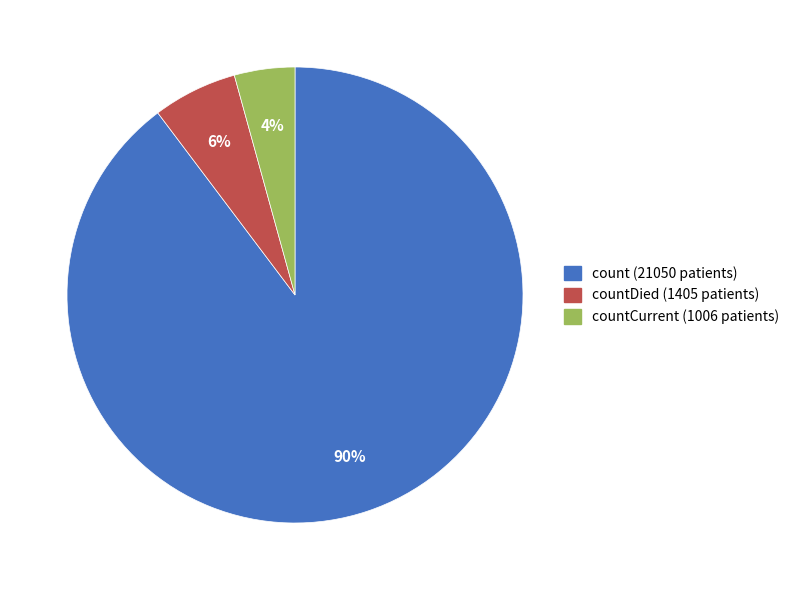

Is there any slice that represents more than half of the pie?

Yes